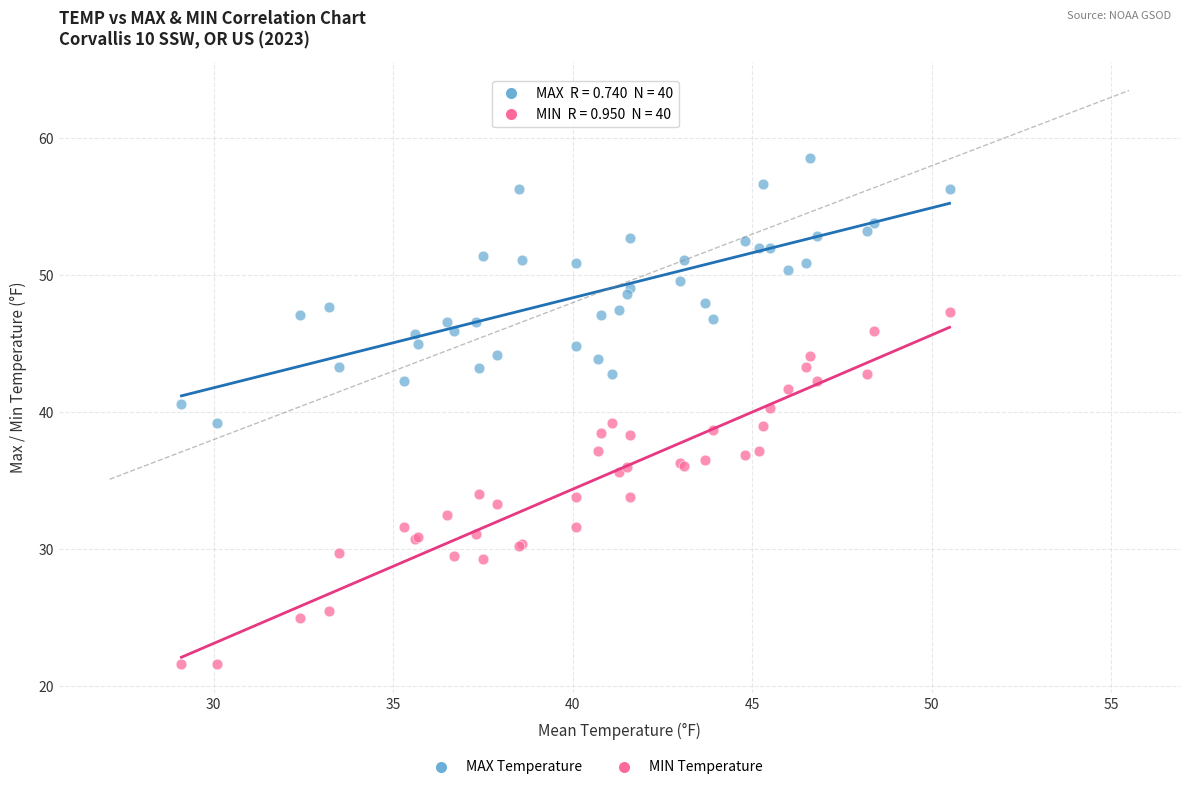

Which series has the largest Y range (max minus min)?

MIN Temperature